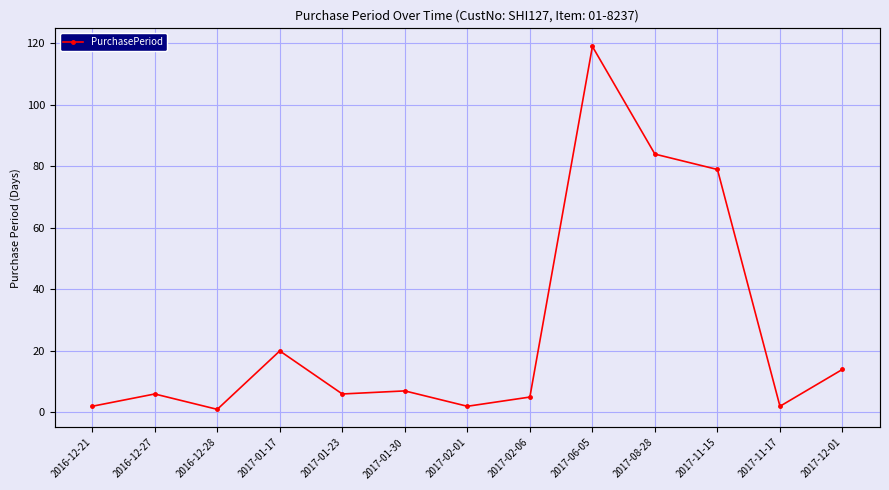

What is the sum of the values at 2017-08-28 and 2017-01-17?

104